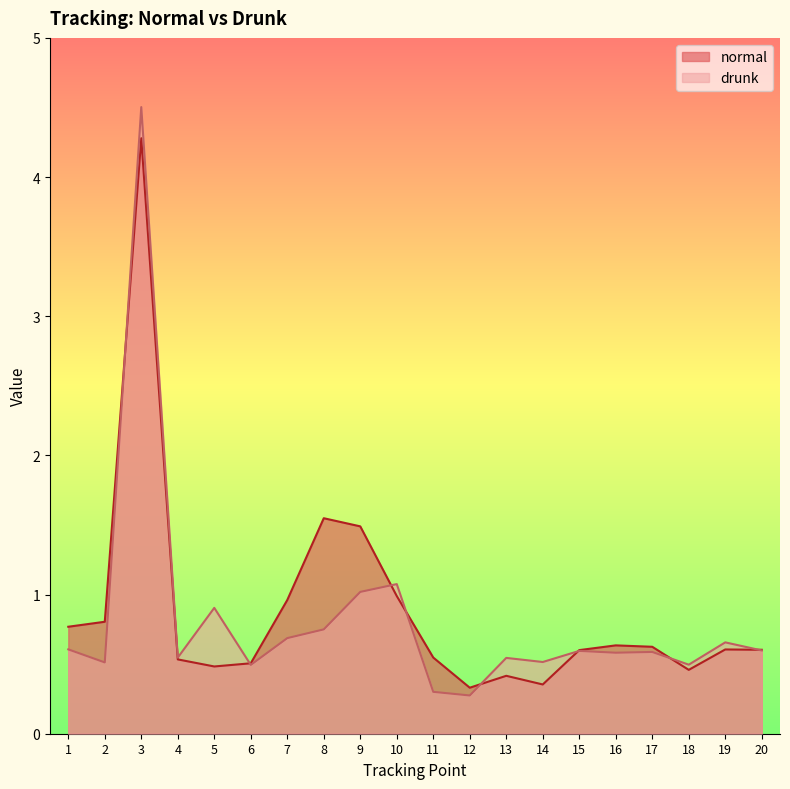

How many data points does each series have?

20